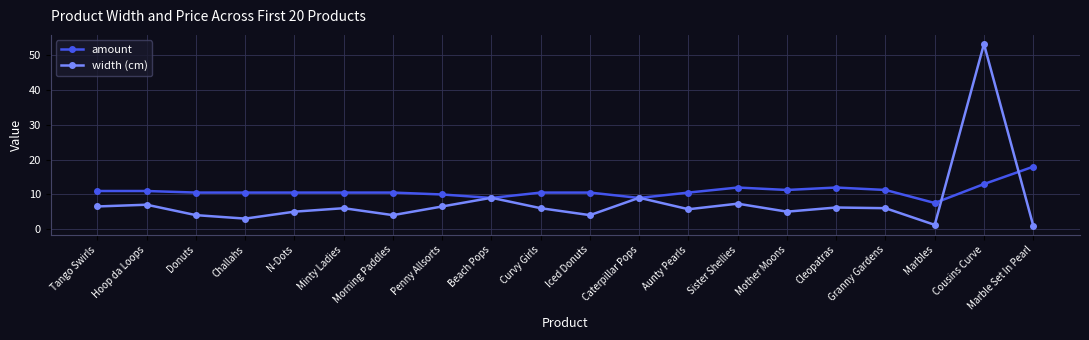

What is the label of the 2nd point from the left?

Hoop da Loops